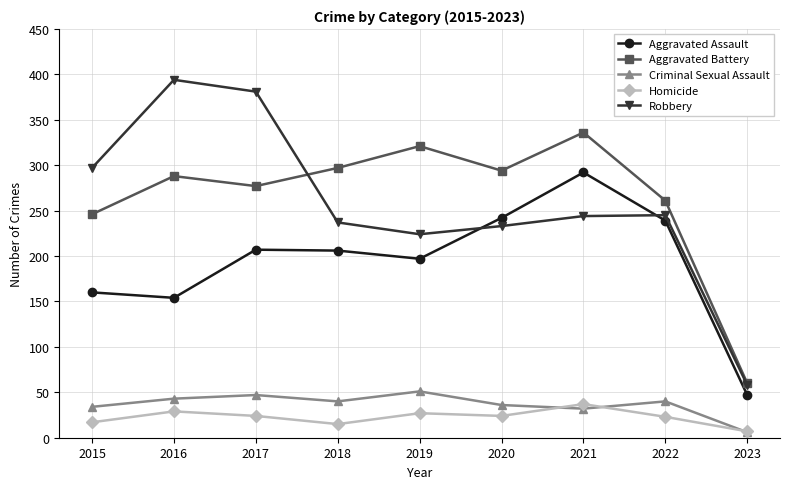

What is the difference between the Homicide values at 2016 and 2021?

8